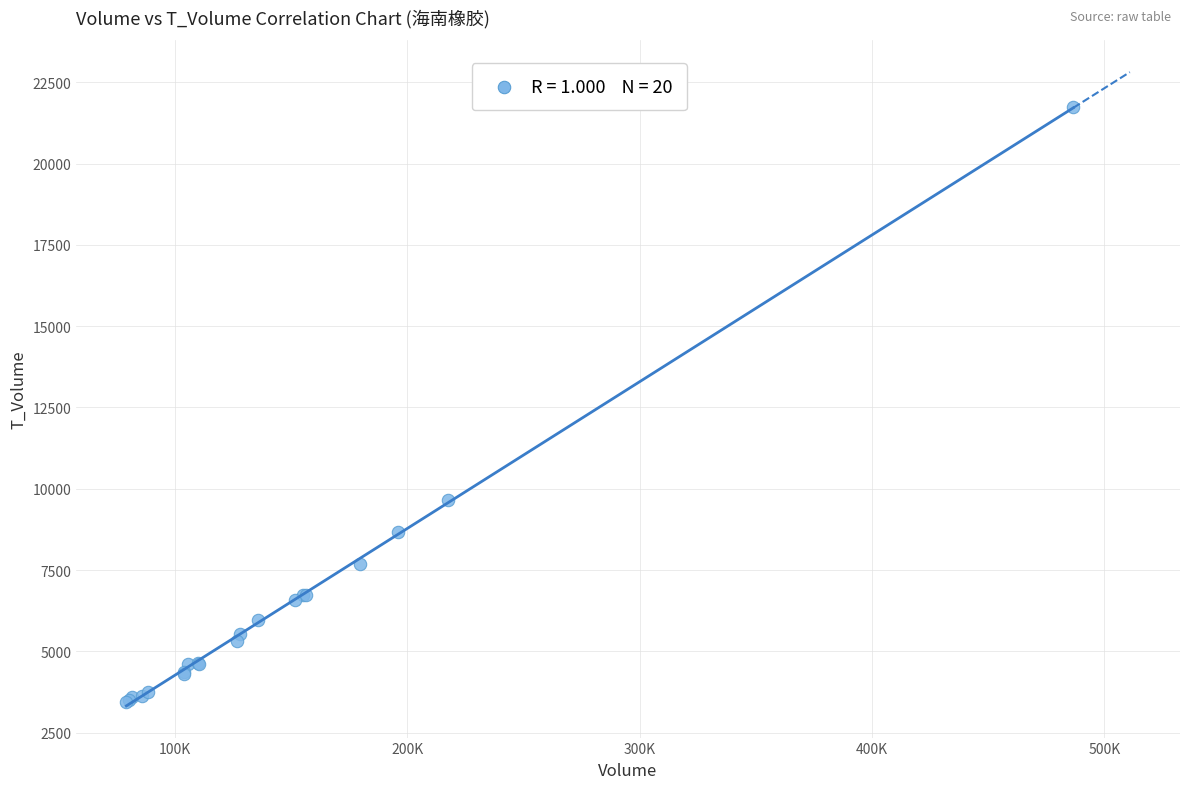

What Y value in the scatter plot is closest to 12604?

9656